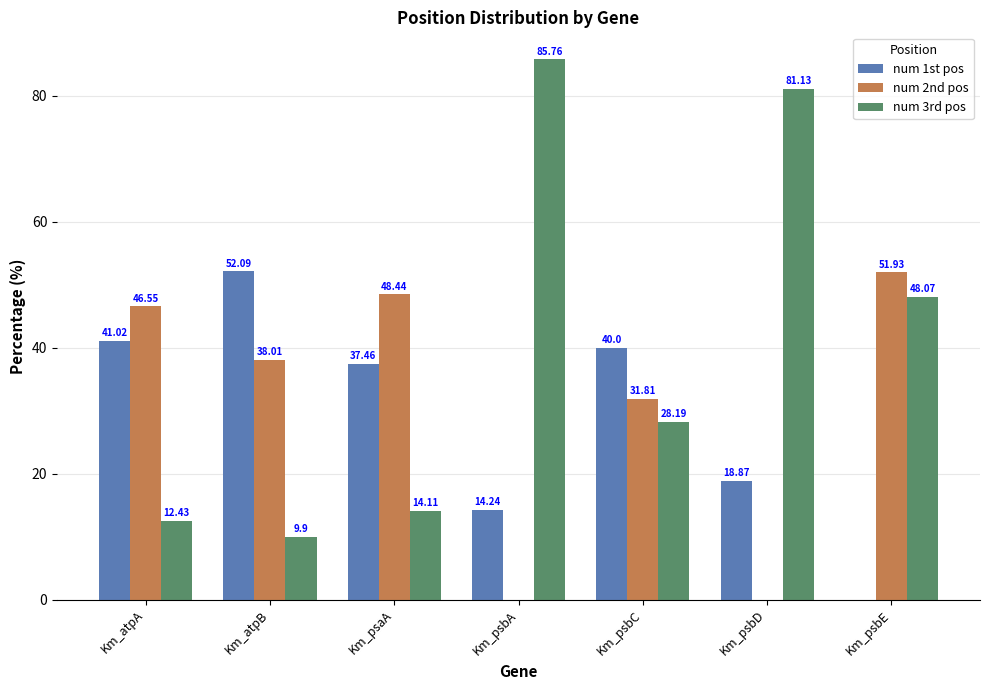

Which series changed the most between Km_psaA and Km_psbD?

num 3rd pos